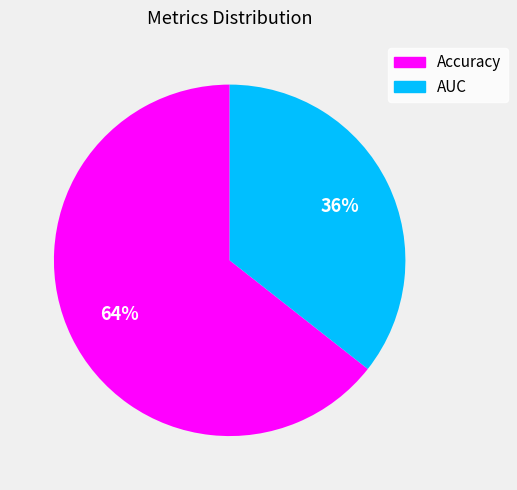

Between Accuracy and AUC, which is larger?

Accuracy